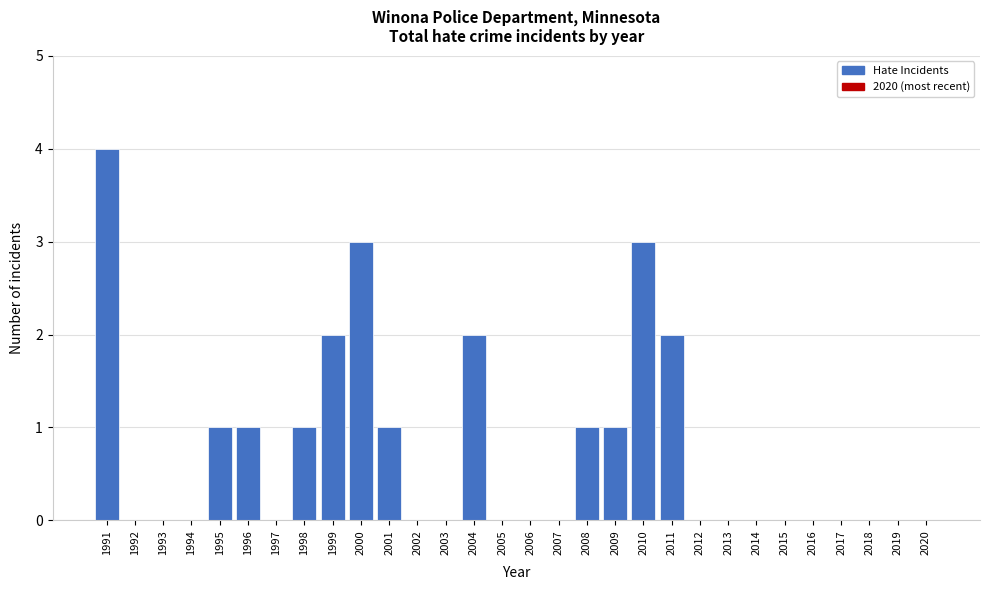

Reading left to right, list all the values displayed in this chart.

1991=4	1992=0	1993=0	1994=0	1995=1	1996=1	1997=0	1998=1	1999=2	2000=3	2001=1	2002=0	2003=0	2004=2	2005=0	2006=0	2007=0	2008=1	2009=1	2010=3	2011=2	2012=0	2013=0	2014=0	2015=0	2016=0	2017=0	2018=0	2019=0	2020=0